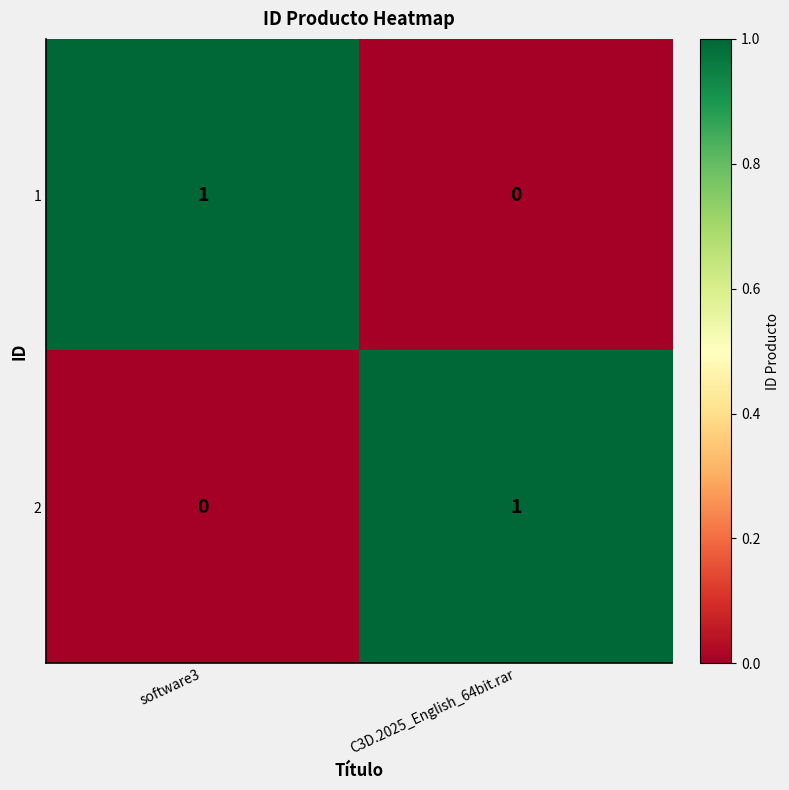

Rank the categories by 1 value from lowest to highest.

C3D.2025_English_64bit.rar, software3